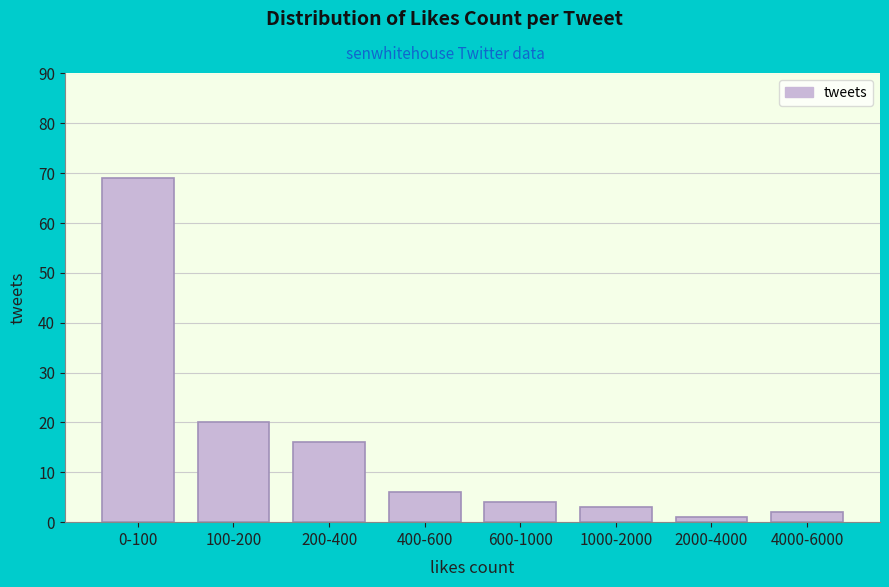

Reading left to right, extract all data points from this chart.

69	20	16	6	4	3	1	2